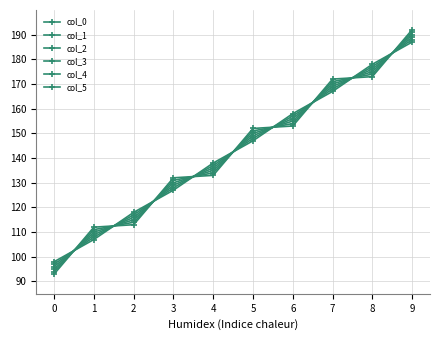

How many distinct data groups are displayed?

6